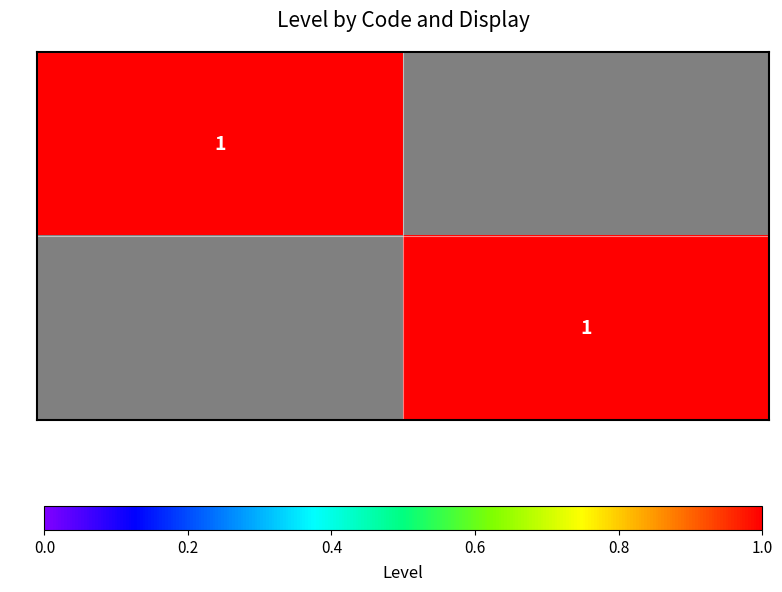

Is it true that EJ equals 1 at Entite juridique?

True